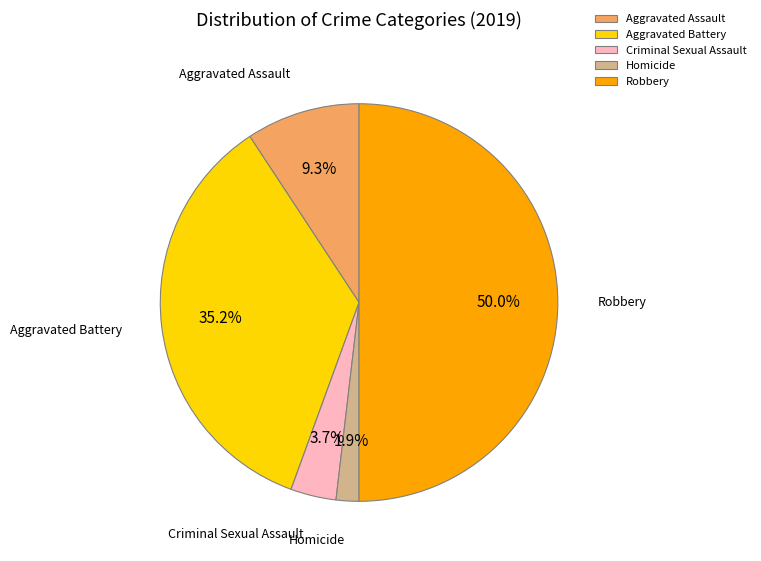

Which category has the smallest portion of the pie?

Homicide